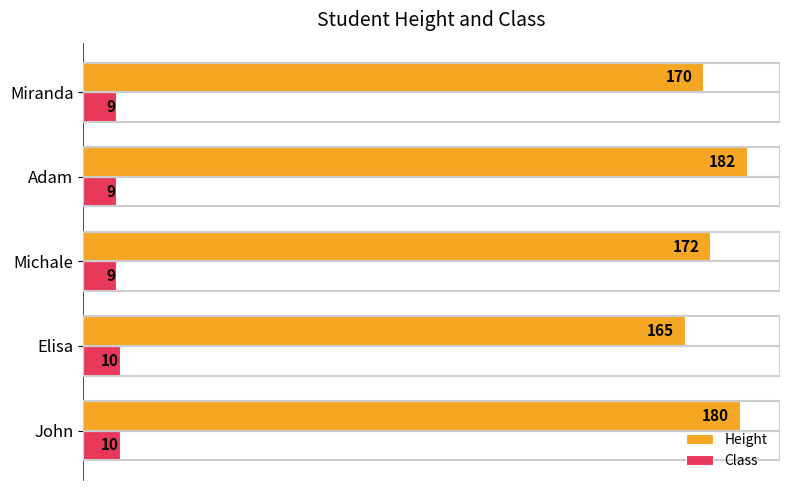

What is the sum of the Class values at John and Miranda?

19